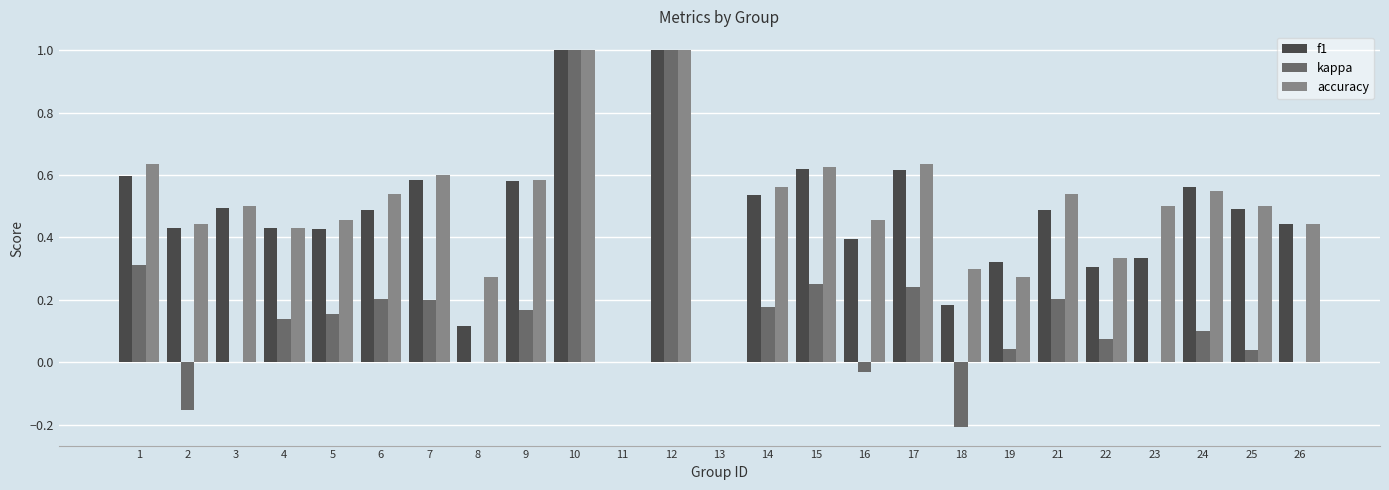

True or false: kappa has a value of -0.0 at 16.

True